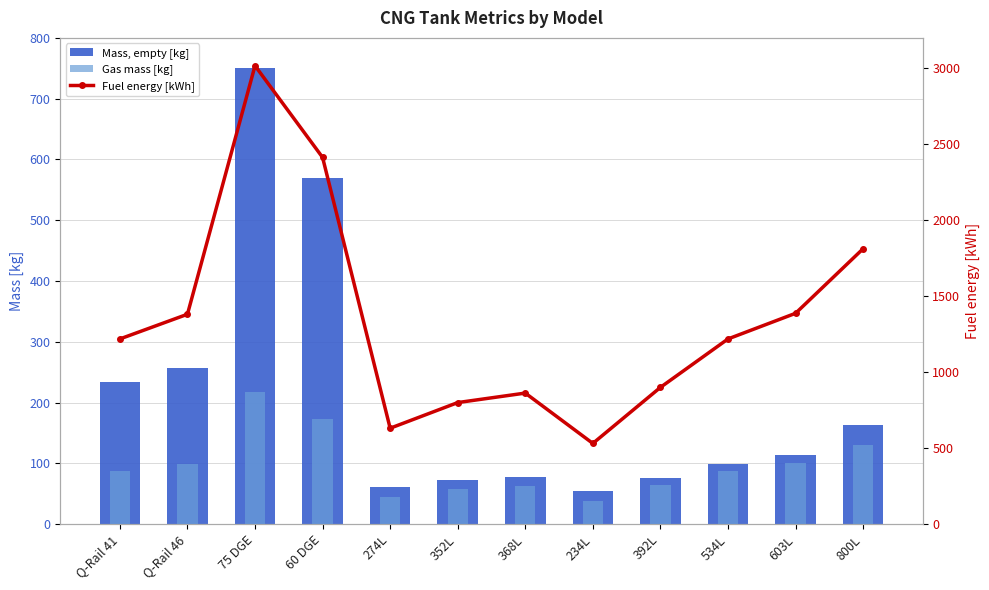

What is the label of the 6th bar from the right?

368L